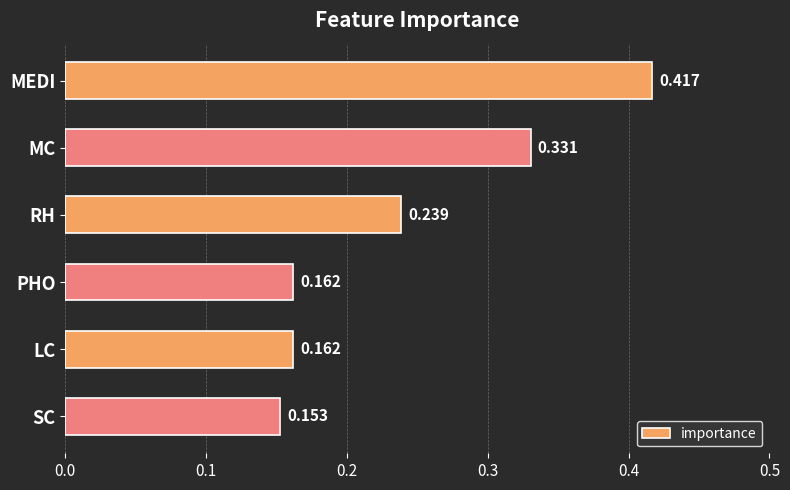

What is the label of the 4th bar from the bottom?

RH